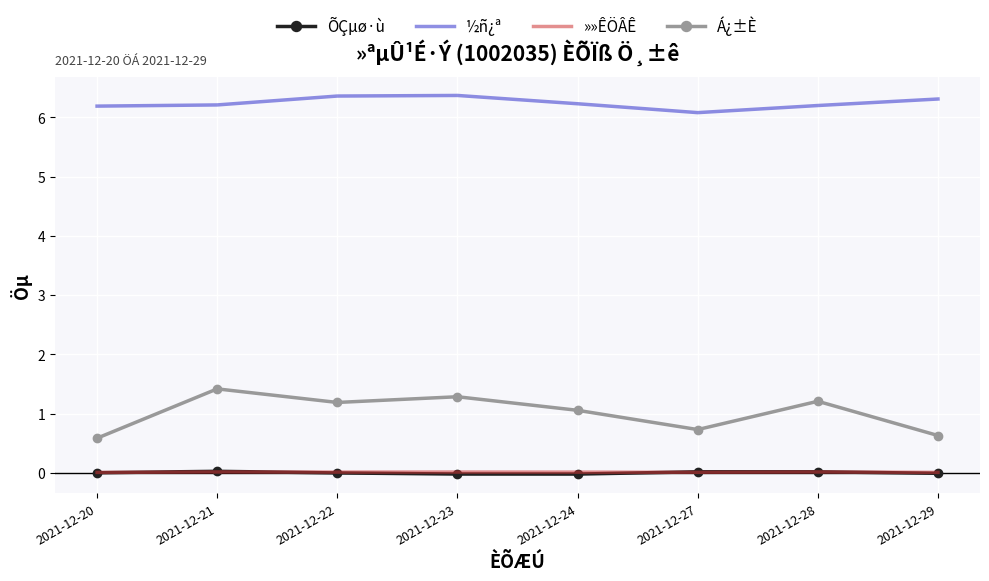

The value of Á¿±È at 2021-12-28 is 1.2. True or false?

True